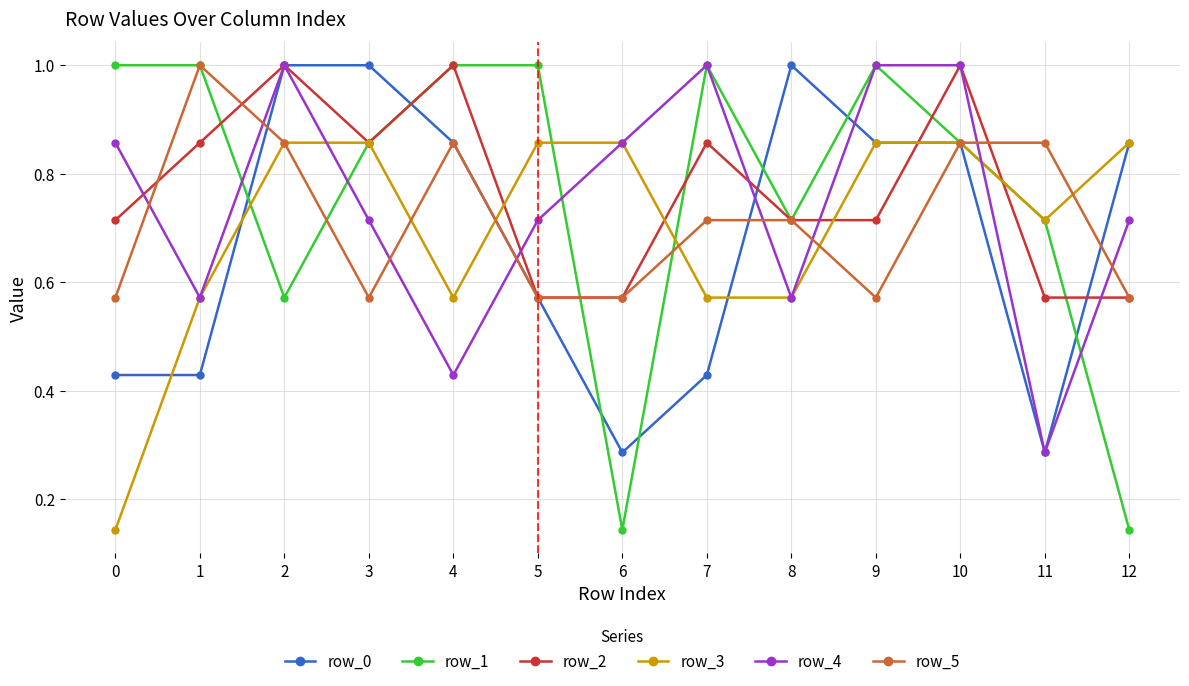

At which category does row_5 reach its first local peak?

1